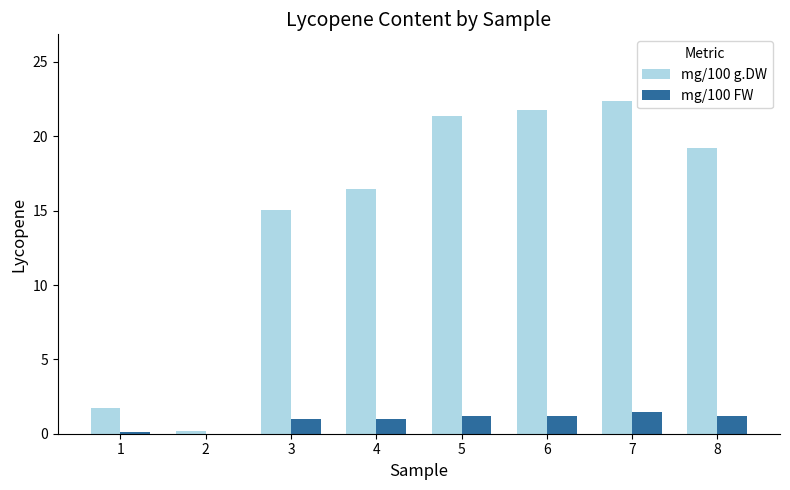

The value of mg/100 FW at 6 is 1.2. True or false?

True